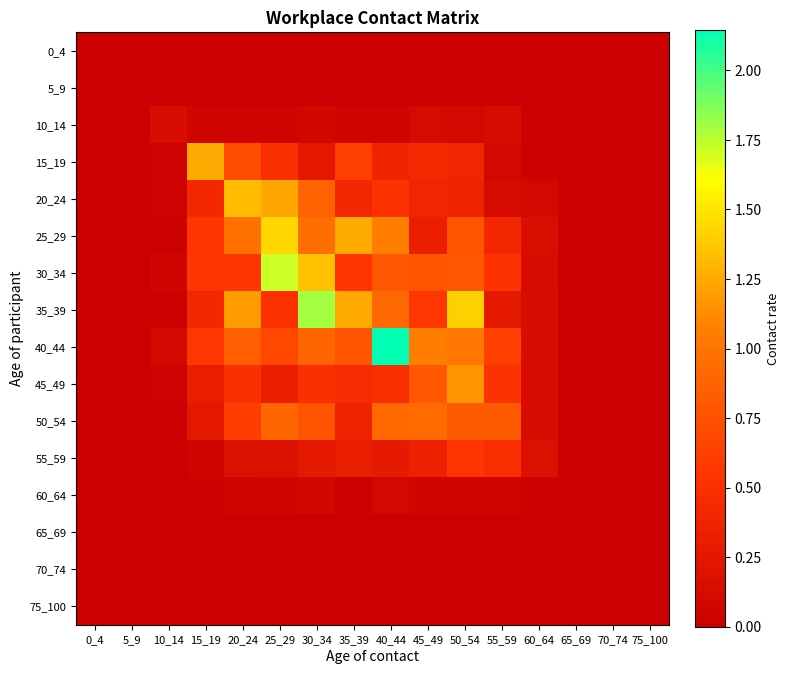

Which series has the largest total across all categories?

40_44